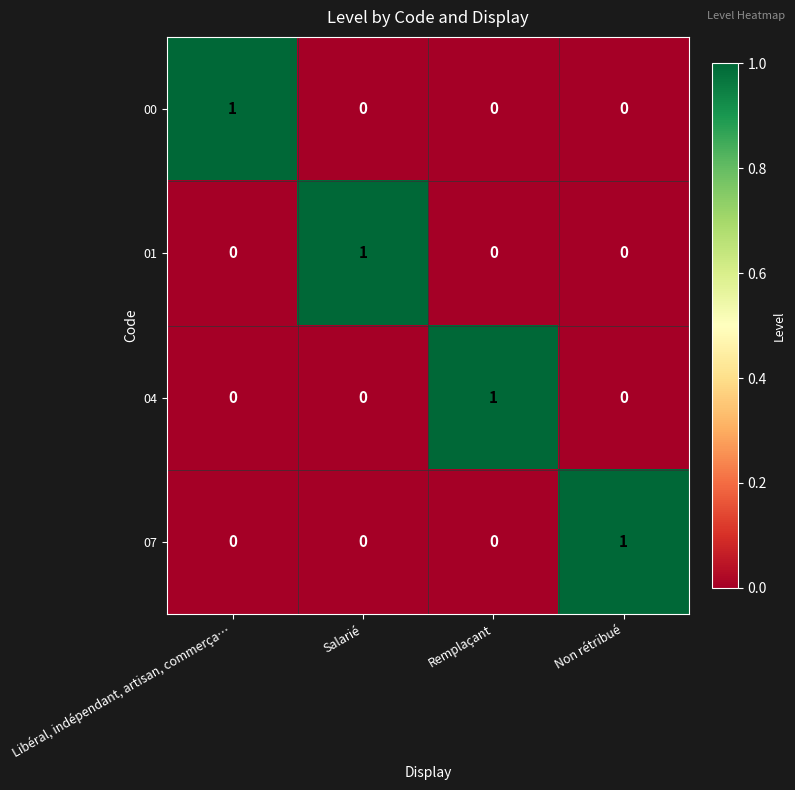

What is the greatest value displayed?

1